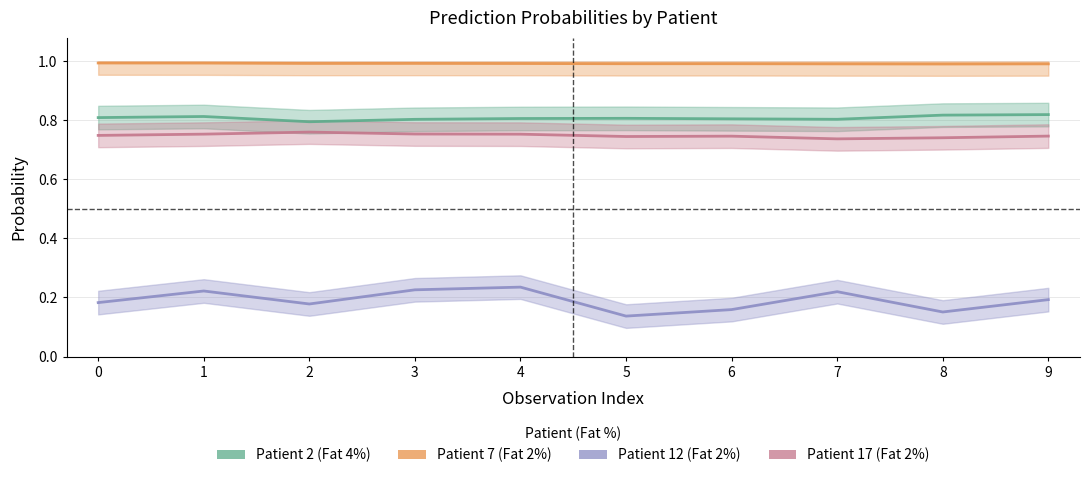

The value of Patient 2 (Fat 4%) at 5 is 0.8. True or false?

True